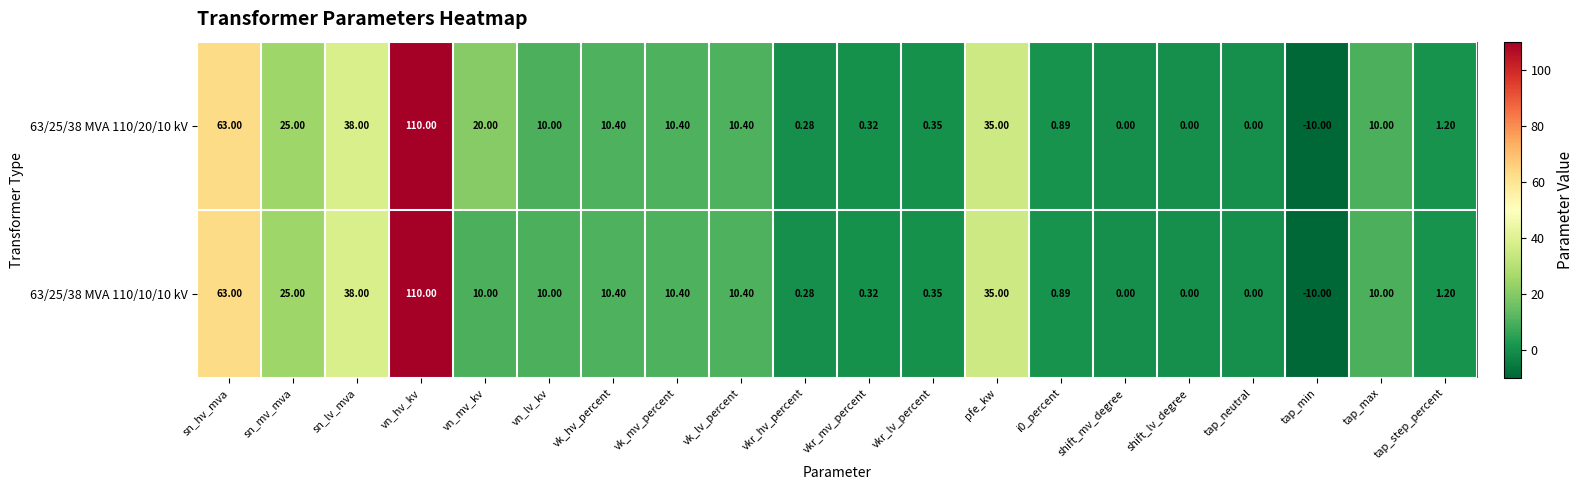

Which category has the lowest value in the 63/25/38 MVA 110/10/10 kV series?

tap_min